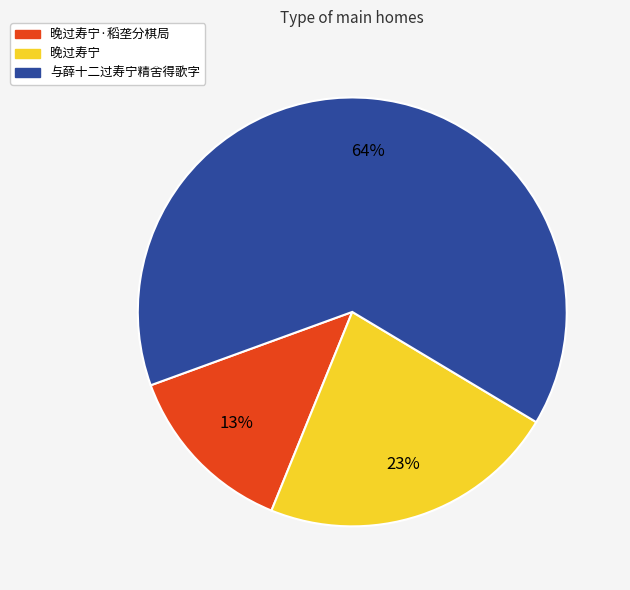

To the nearest percent, what is the difference between the largest and smallest slice percentages?

51%